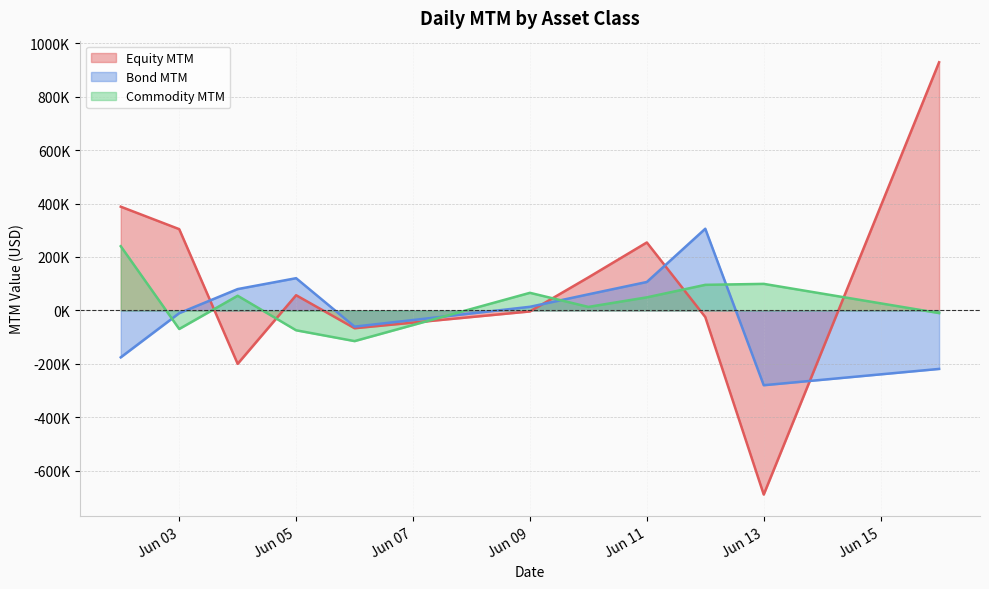

Reading left to right, list all the values displayed in this chart.

Equity MTM: 388156.4	304164.2	-199546.7	57050.6	-66416.4	-3578.8	123670.8	254348.3	-24599.5	-688397.6	928195.6
Bond MTM: -175235.9	-10083.9	79996.0	120717.7	-60470.4	13727.5	60382.0	106556.1	305680.0	-279542.7	-218562.6
Commodity MTM: 240320.0	-69168.5	55065.0	-74076.8	-114542.0	66012.0	13359.0	49095.0	95864.3	99491.0	-9734.3